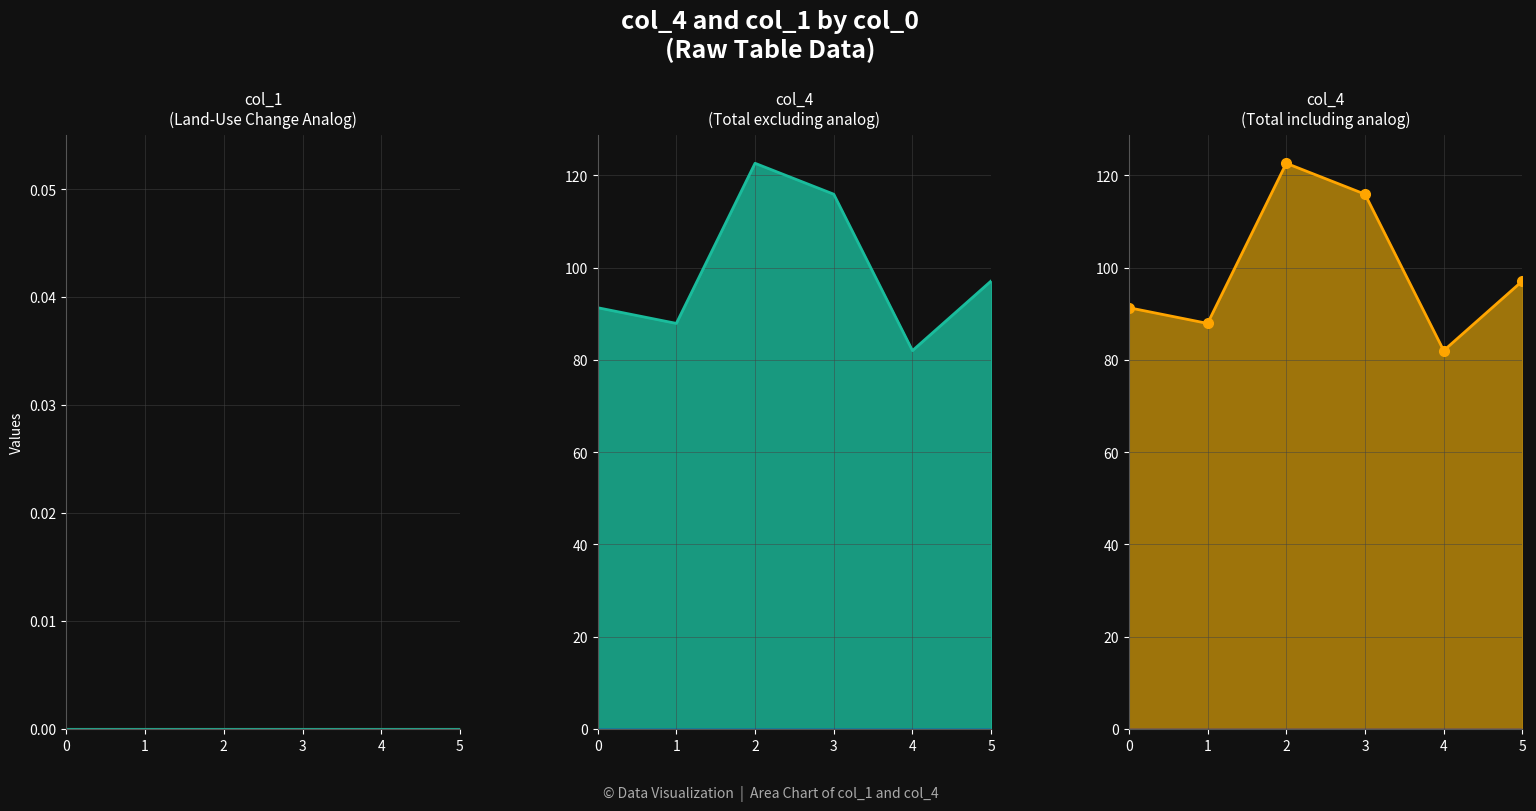

Reading right to left, list all the values displayed in this chart.

col_1: 5=0.0	4=0.0	3=0.0	2=0.0	1=0.0	0=0.0
col_4: 5=97.1	4=82.0	3=115.9	2=122.6	1=87.9	0=91.3